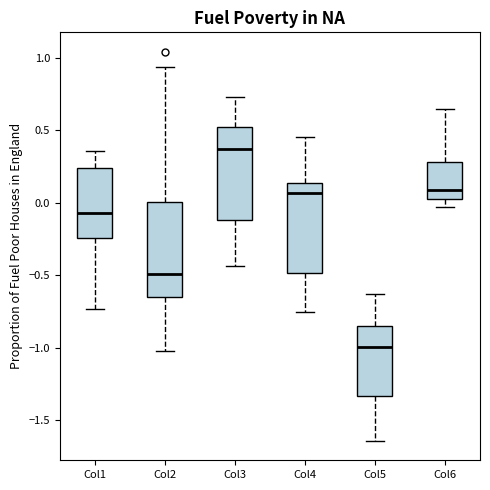

Reading left to right, transcribe this box plot: for each box, give where its median line is, the range the box spans, and where its two whiskers end, as read against the y-axis. The values are not printed on the chart, so give them approximately, as read against the axis.

Col1: median -0.05, box -0.25 to 0.25, whiskers -0.75 to 0.35
Col2: median -0.50, box -0.65 to 0.00, whiskers -1.00 to 0.95
Col3: median 0.35, box -0.10 to 0.50, whiskers -0.45 to 0.75
Col4: median 0.05, box -0.50 to 0.15, whiskers -0.75 to 0.45
Col5: median -1.00, box -1.35 to -0.85, whiskers -1.65 to -0.65
Col6: median 0.10, box 0.05 to 0.30, whiskers -0.05 to 0.65